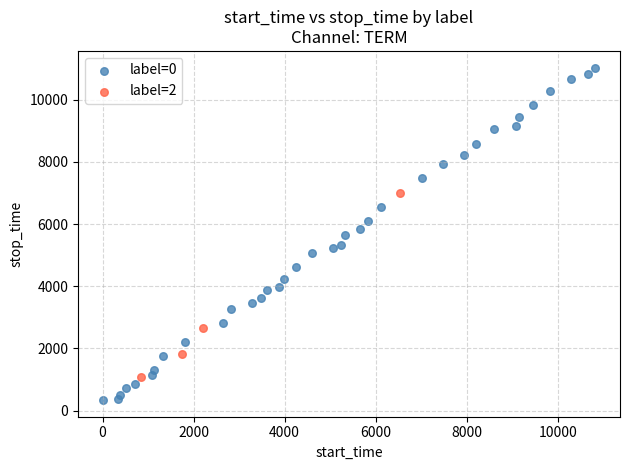

Which series contains the lowest Y value?

label=0